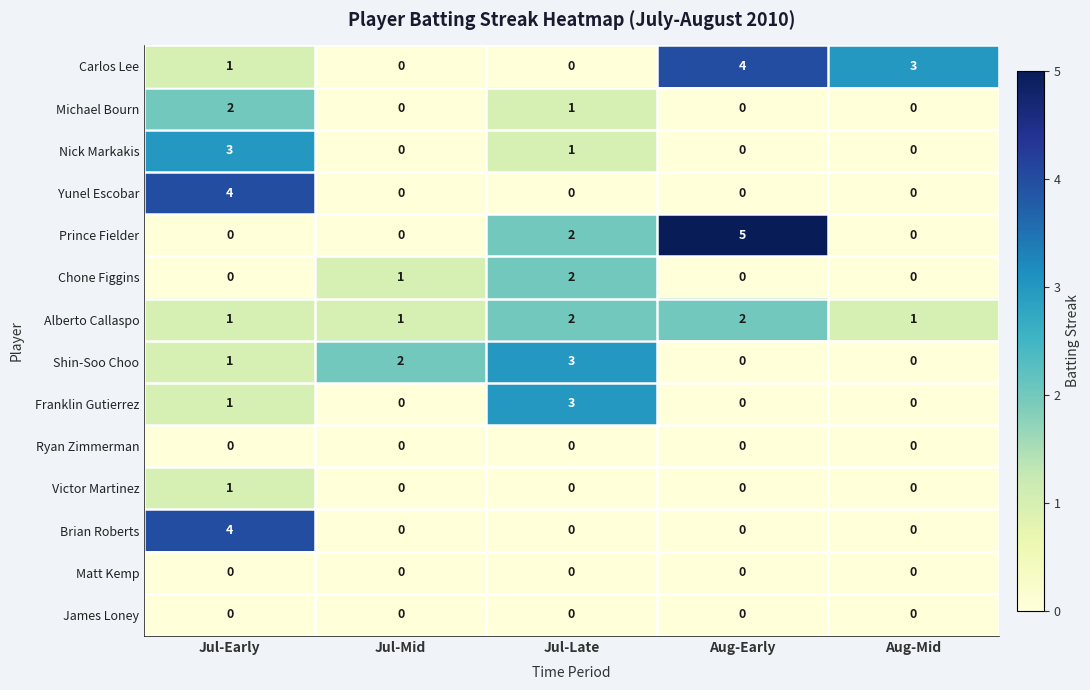

What is the total value across all series at Jul-Mid?

4